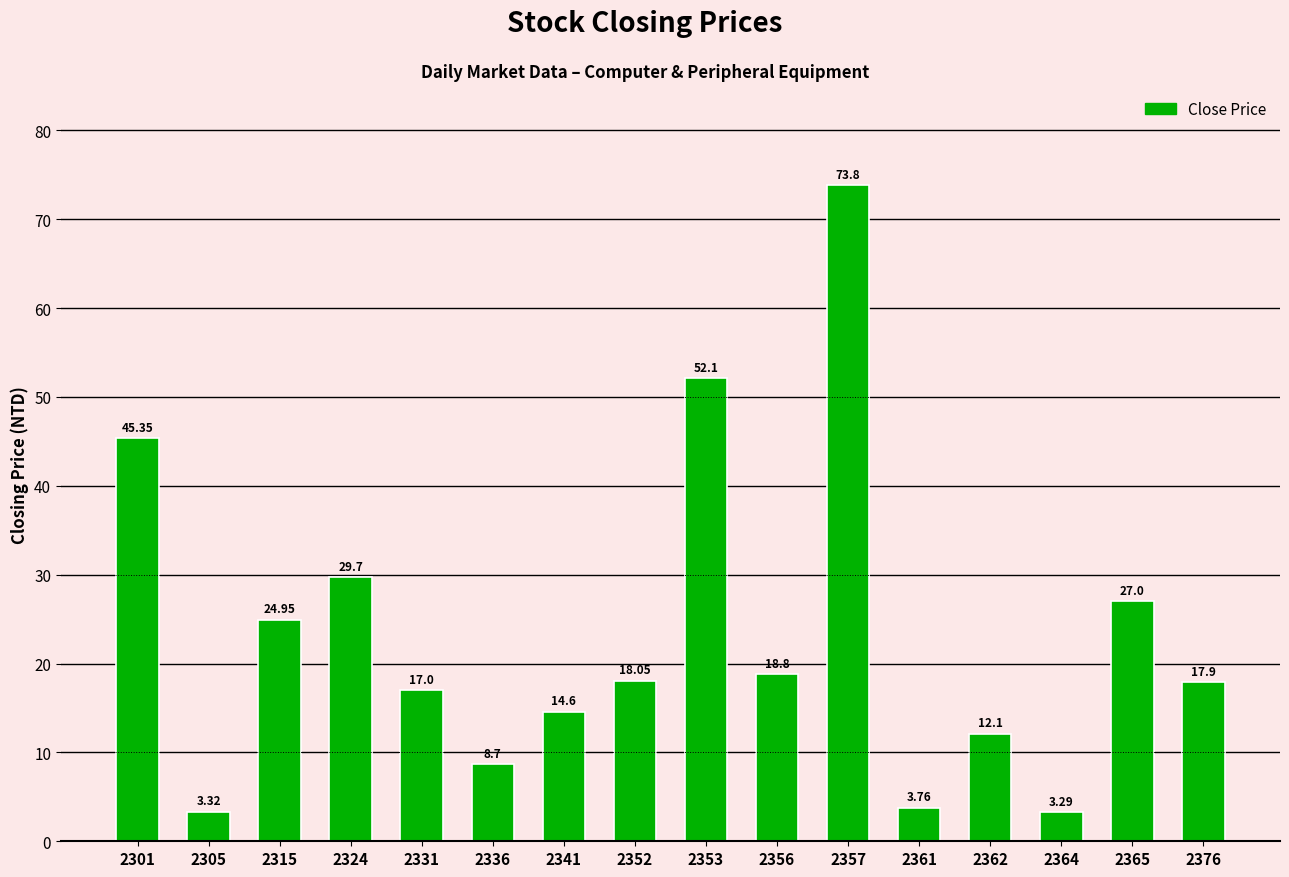

Approximately how many times larger is the value at 2365 compared to 2331?

1.6